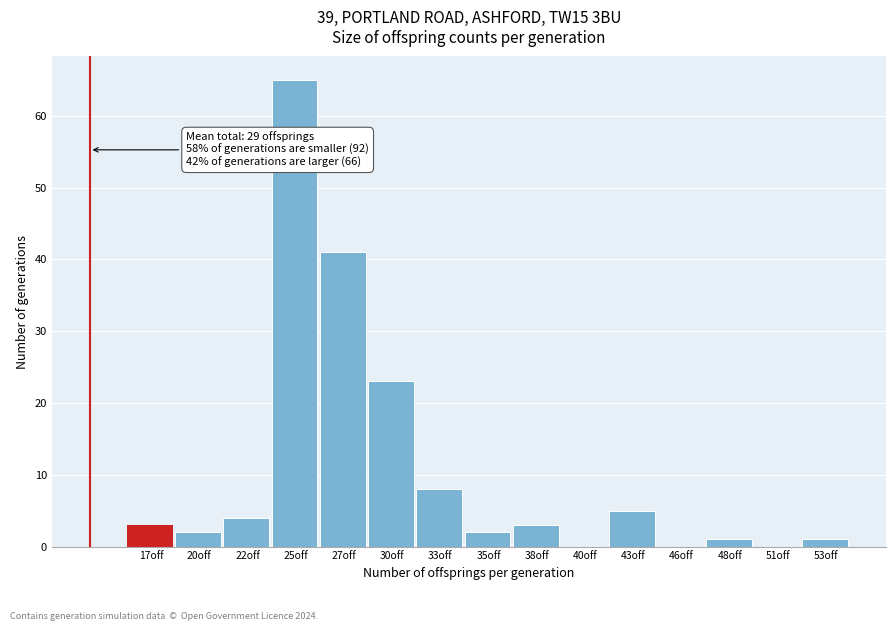

Reading right to left, what are all the values shown in this chart?

53off=1	51off=0	48off=1	46off=0	43off=5	40off=0	38off=3	35off=2	33off=8	30off=23	27off=41	25off=65	22off=4	20off=2	17off=3